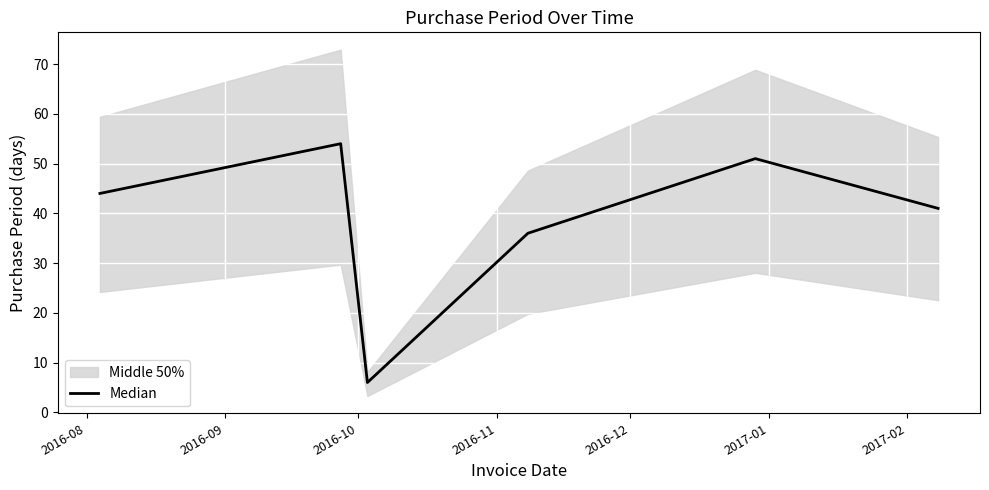

How many lines are shown in the chart?

1